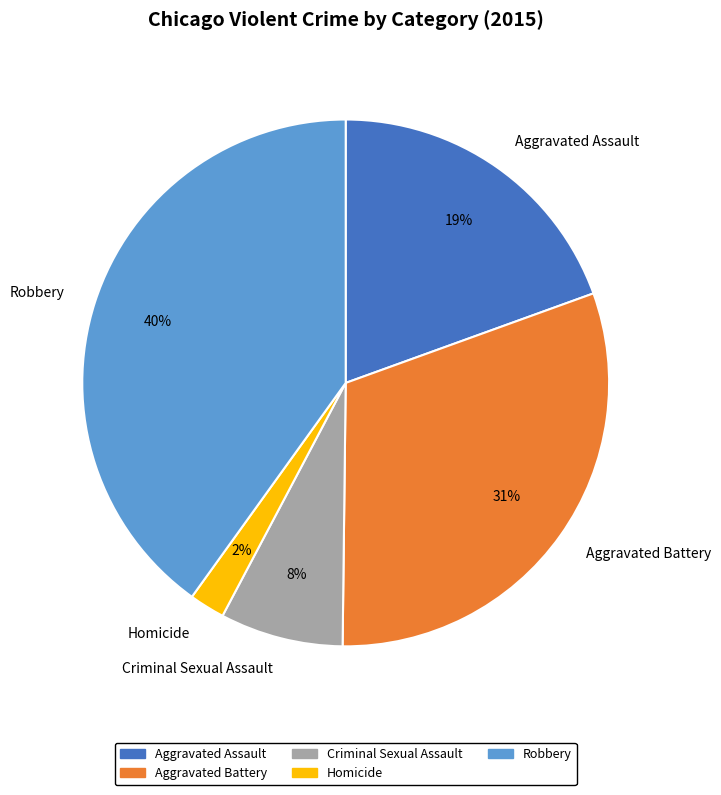

True or false: Robbery accounts for 40% of the total.

True